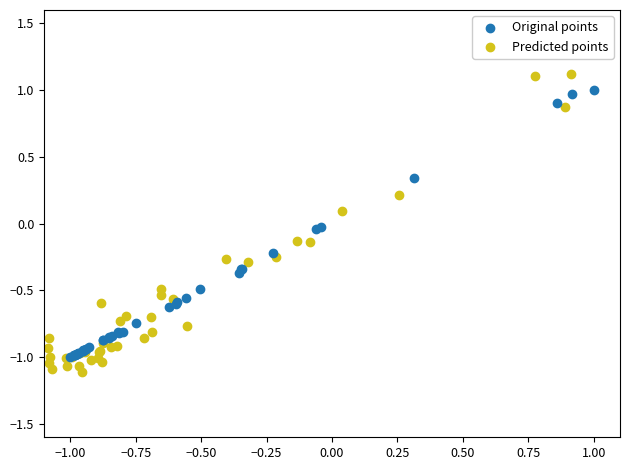

Which series contains the highest Y value?

Predicted points